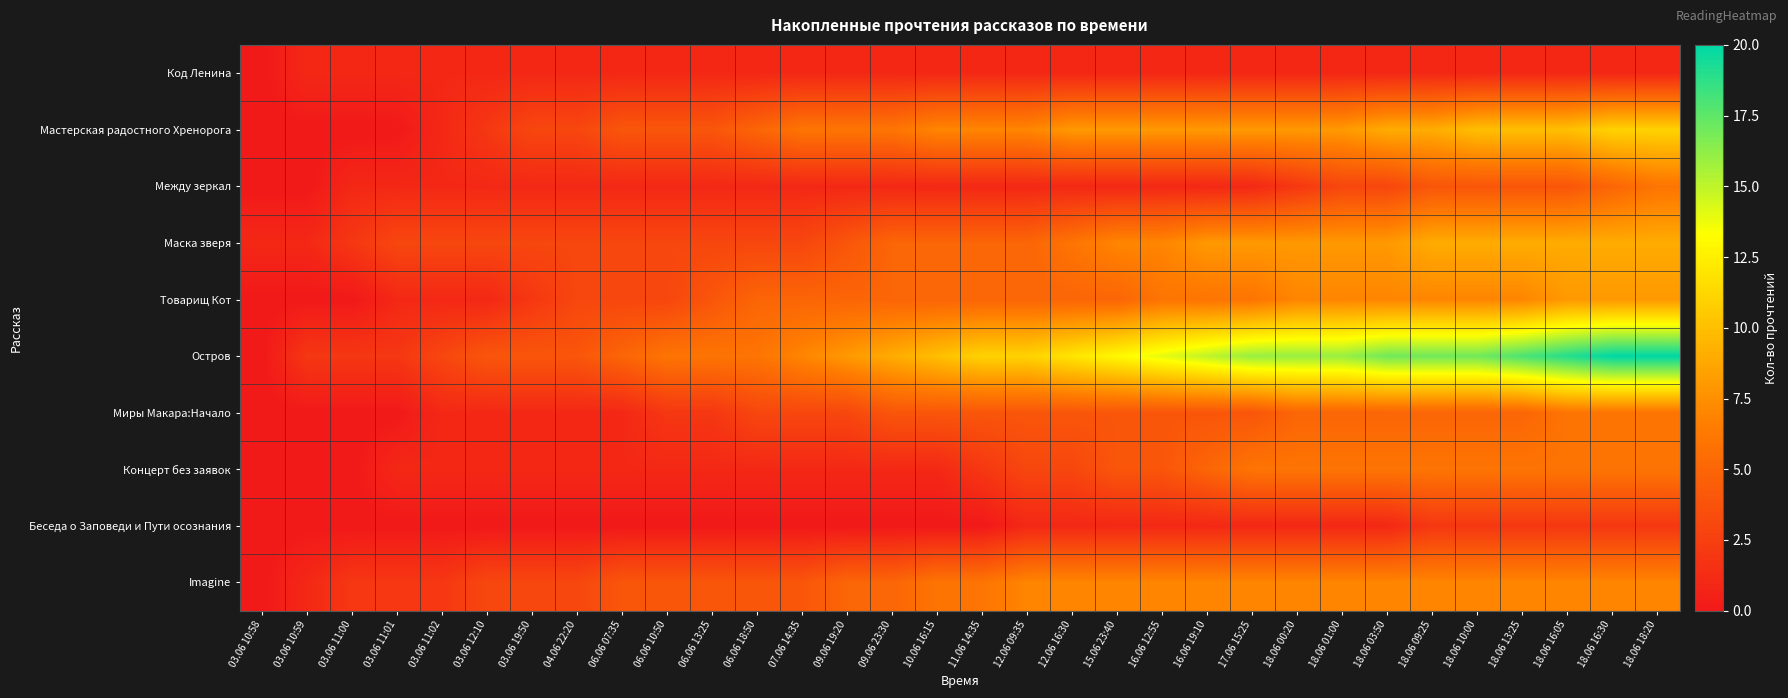

Reading right to left, extract all data points from this chart.

Код Ленина: 18.06 18:20=1	18.06 16:30=1	18.06 16:05=1	18.06 13:25=1	18.06 10:00=1	18.06 09:25=1	18.06 03:50=1	18.06 01:00=1	18.06 00:20=1	17.06 15:25=1	16.06 19:10=1	16.06 12:55=1	15.06 23:40=1	12.06 16:30=1	12.06 09:35=1	11.06 14:35=1	10.06 16:15=1	09.06 23:30=1	09.06 19:20=1	07.06 14:35=1	06.06 18:50=1	06.06 13:25=1	06.06 10:50=1	06.06 07:35=1	04.06 22:20=1	03.06 19:50=1	03.06 12:10=1	03.06 11:02=1	03.06 11:01=1	03.06 11:00=1	03.06 10:59=1	03.06 10:58=0
Мастерская радостного Хренорога: 18.06 18:20=11	18.06 16:30=11	18.06 16:05=10	18.06 13:25=10	18.06 10:00=10	18.06 09:25=9	18.06 03:50=9	18.06 01:00=8	18.06 00:20=8	17.06 15:25=8	16.06 19:10=8	16.06 12:55=8	15.06 23:40=8	12.06 16:30=8	12.06 09:35=7	11.06 14:35=7	10.06 16:15=7	09.06 23:30=6	09.06 19:20=6	07.06 14:35=6	06.06 18:50=5	06.06 13:25=4	06.06 10:50=4	06.06 07:35=4	04.06 22:20=3	03.06 19:50=3	03.06 12:10=2	03.06 11:02=1	03.06 11:01=0	03.06 11:00=0	03.06 10:59=0	03.06 10:58=0
Между зеркал: 18.06 18:20=6	18.06 16:30=5	18.06 16:05=4	18.06 13:25=4	18.06 10:00=4	18.06 09:25=4	18.06 03:50=3	18.06 01:00=3	18.06 00:20=2	17.06 15:25=1	16.06 19:10=1	16.06 12:55=1	15.06 23:40=1	12.06 16:30=1	12.06 09:35=1	11.06 14:35=1	10.06 16:15=1	09.06 23:30=1	09.06 19:20=1	07.06 14:35=1	06.06 18:50=1	06.06 13:25=1	06.06 10:50=1	06.06 07:35=1	04.06 22:20=1	03.06 19:50=1	03.06 12:10=1	03.06 11:02=1	03.06 11:01=1	03.06 11:00=1	03.06 10:59=0	03.06 10:58=0
Маска зверя: 18.06 18:20=9	18.06 16:30=9	18.06 16:05=9	18.06 13:25=9	18.06 10:00=9	18.06 09:25=9	18.06 03:50=8	18.06 01:00=8	18.06 00:20=8	17.06 15:25=8	16.06 19:10=8	16.06 12:55=7	15.06 23:40=7	12.06 16:30=6	12.06 09:35=5	11.06 14:35=5	10.06 16:15=5	09.06 23:30=5	09.06 19:20=4	07.06 14:35=3	06.06 18:50=3	06.06 13:25=3	06.06 10:50=3	06.06 07:35=3	04.06 22:20=3	03.06 19:50=3	03.06 12:10=3	03.06 11:02=3	03.06 11:01=3	03.06 11:00=2	03.06 10:59=1	03.06 10:58=1
Товарищ Кот: 18.06 18:20=8	18.06 16:30=8	18.06 16:05=8	18.06 13:25=7	18.06 10:00=7	18.06 09:25=7	18.06 03:50=7	18.06 01:00=7	18.06 00:20=7	17.06 15:25=6	16.06 19:10=6	16.06 12:55=6	15.06 23:40=5	12.06 16:30=5	12.06 09:35=5	11.06 14:35=5	10.06 16:15=5	09.06 23:30=5	09.06 19:20=5	07.06 14:35=5	06.06 18:50=5	06.06 13:25=4	06.06 10:50=3	06.06 07:35=3	04.06 22:20=3	03.06 19:50=2	03.06 12:10=1	03.06 11:02=1	03.06 11:01=1	03.06 11:00=0	03.06 10:59=0	03.06 10:58=0
Остров: 18.06 18:20=20	18.06 16:30=20	18.06 16:05=19	18.06 13:25=18	18.06 10:00=17	18.06 09:25=17	18.06 03:50=17	18.06 01:00=16	18.06 00:20=16	17.06 15:25=16	16.06 19:10=15	16.06 12:55=14	15.06 23:40=13	12.06 16:30=12	12.06 09:35=11	11.06 14:35=11	10.06 16:15=10	09.06 23:30=9	09.06 19:20=8	07.06 14:35=7	06.06 18:50=6	06.06 13:25=6	06.06 10:50=6	06.06 07:35=5	04.06 22:20=4	03.06 19:50=4	03.06 12:10=4	03.06 11:02=3	03.06 11:01=2	03.06 11:00=2	03.06 10:59=2	03.06 10:58=0
Миры Макара:Начало: 18.06 18:20=6	18.06 16:30=6	18.06 16:05=6	18.06 13:25=5	18.06 10:00=5	18.06 09:25=5	18.06 03:50=5	18.06 01:00=5	18.06 00:20=5	17.06 15:25=4	16.06 19:10=4	16.06 12:55=4	15.06 23:40=4	12.06 16:30=4	12.06 09:35=4	11.06 14:35=4	10.06 16:15=4	09.06 23:30=4	09.06 19:20=3	07.06 14:35=3	06.06 18:50=3	06.06 13:25=2	06.06 10:50=2	06.06 07:35=1	04.06 22:20=1	03.06 19:50=1	03.06 12:10=1	03.06 11:02=1	03.06 11:01=0	03.06 11:00=0	03.06 10:59=0	03.06 10:58=0
Концерт без заявок: 18.06 18:20=6	18.06 16:30=6	18.06 16:05=6	18.06 13:25=6	18.06 10:00=6	18.06 09:25=6	18.06 03:50=6	18.06 01:00=6	18.06 00:20=6	17.06 15:25=6	16.06 19:10=5	16.06 12:55=4	15.06 23:40=4	12.06 16:30=3	12.06 09:35=3	11.06 14:35=2	10.06 16:15=1	09.06 23:30=1	09.06 19:20=1	07.06 14:35=1	06.06 18:50=1	06.06 13:25=1	06.06 10:50=1	06.06 07:35=1	04.06 22:20=1	03.06 19:50=1	03.06 12:10=1	03.06 11:02=1	03.06 11:01=1	03.06 11:00=0	03.06 10:59=0	03.06 10:58=0
Беседа о Заповеди и Пути осознания: 18.06 18:20=2	18.06 16:30=2	18.06 16:05=2	18.06 13:25=2	18.06 10:00=2	18.06 09:25=2	18.06 03:50=1	18.06 01:00=1	18.06 00:20=1	17.06 15:25=1	16.06 19:10=1	16.06 12:55=1	15.06 23:40=1	12.06 16:30=1	12.06 09:35=1	11.06 14:35=0	10.06 16:15=0	09.06 23:30=0	09.06 19:20=0	07.06 14:35=0	06.06 18:50=0	06.06 13:25=0	06.06 10:50=0	06.06 07:35=0	04.06 22:20=0	03.06 19:50=0	03.06 12:10=0	03.06 11:02=0	03.06 11:01=0	03.06 11:00=0	03.06 10:59=0	03.06 10:58=0
Imagine: 18.06 18:20=7	18.06 16:30=7	18.06 16:05=7	18.06 13:25=7	18.06 10:00=7	18.06 09:25=7	18.06 03:50=7	18.06 01:00=7	18.06 00:20=7	17.06 15:25=7	16.06 19:10=7	16.06 12:55=7	15.06 23:40=7	12.06 16:30=7	12.06 09:35=7	11.06 14:35=6	10.06 16:15=6	09.06 23:30=5	09.06 19:20=5	07.06 14:35=4	06.06 18:50=4	06.06 13:25=4	06.06 10:50=4	06.06 07:35=4	04.06 22:20=3	03.06 19:50=3	03.06 12:10=3	03.06 11:02=2	03.06 11:01=2	03.06 11:00=2	03.06 10:59=1	03.06 10:58=0